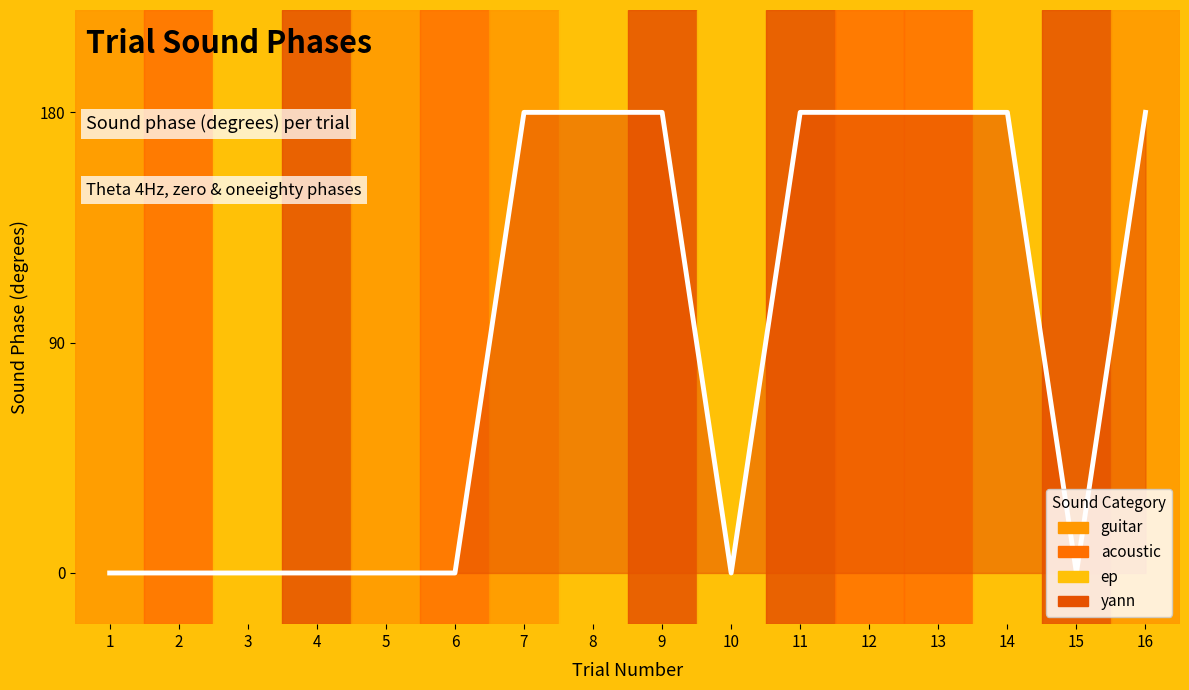

At which category does the data reach its first local valley?

10